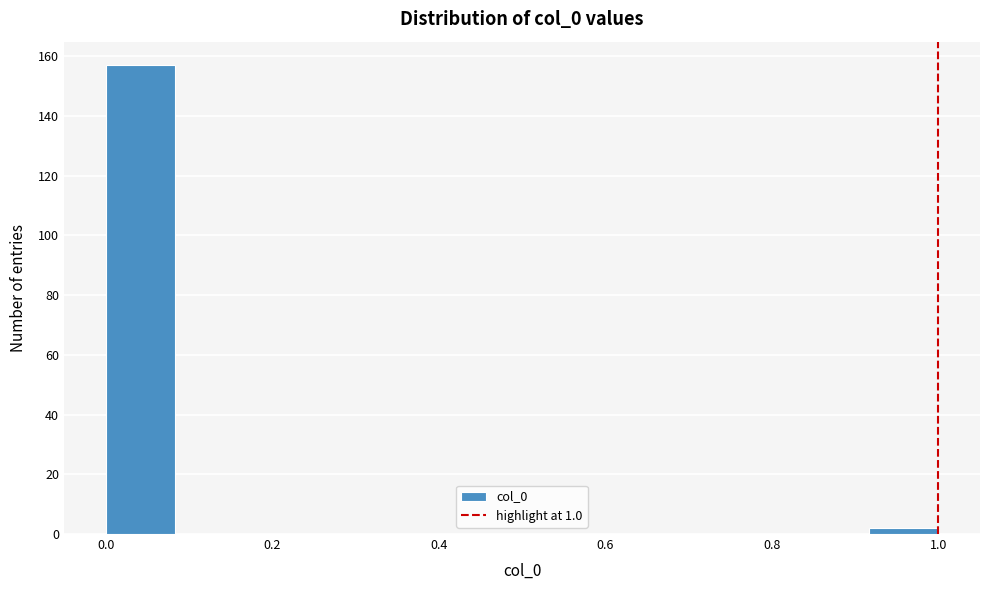

How tall is the bar that spans 0.92 to 1.00 on the x-axis? Neither the bar edges nor the heights are printed on the chart, so give them approximately, as read against the axes.

2